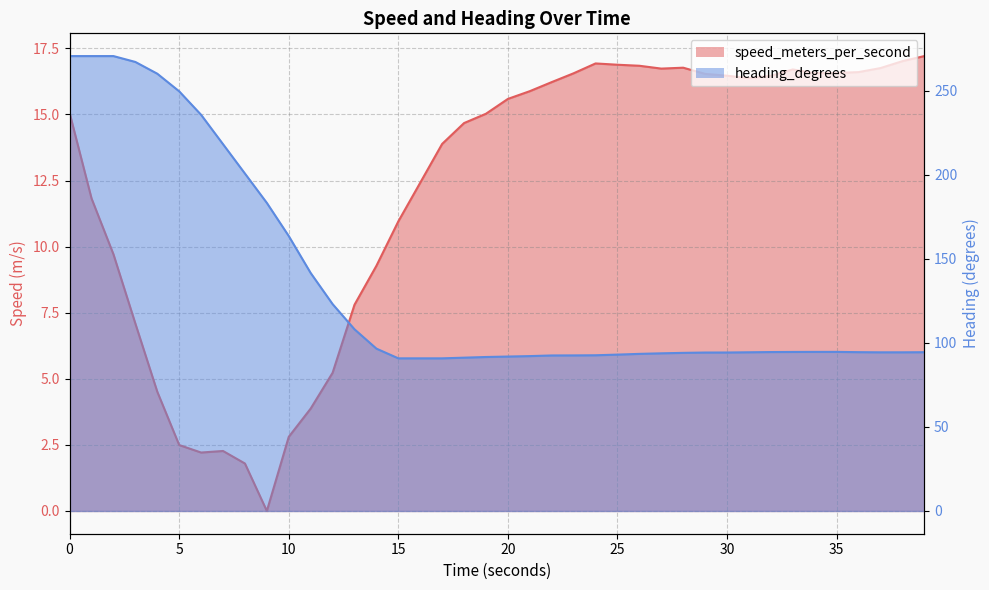

What is the average value of the speed_meters_per_second series?

12.1